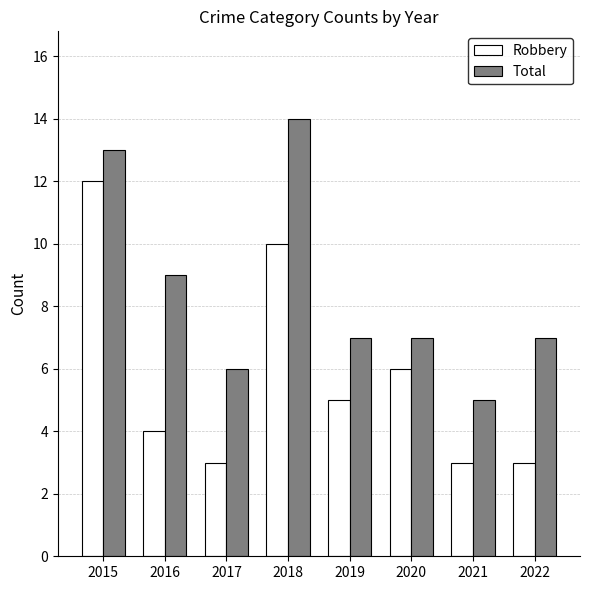

What are all the series names shown in the legend?

Robbery, Total